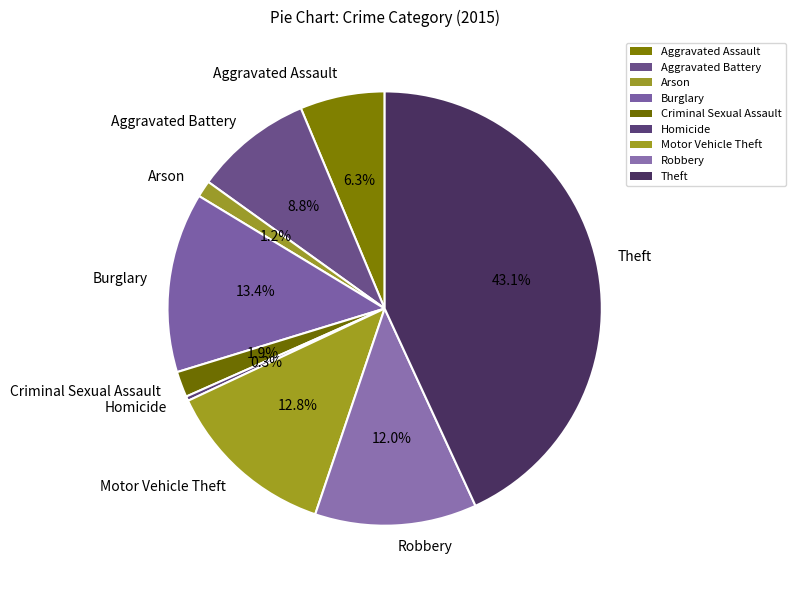

Does Arson account for over 50% of the chart?

No